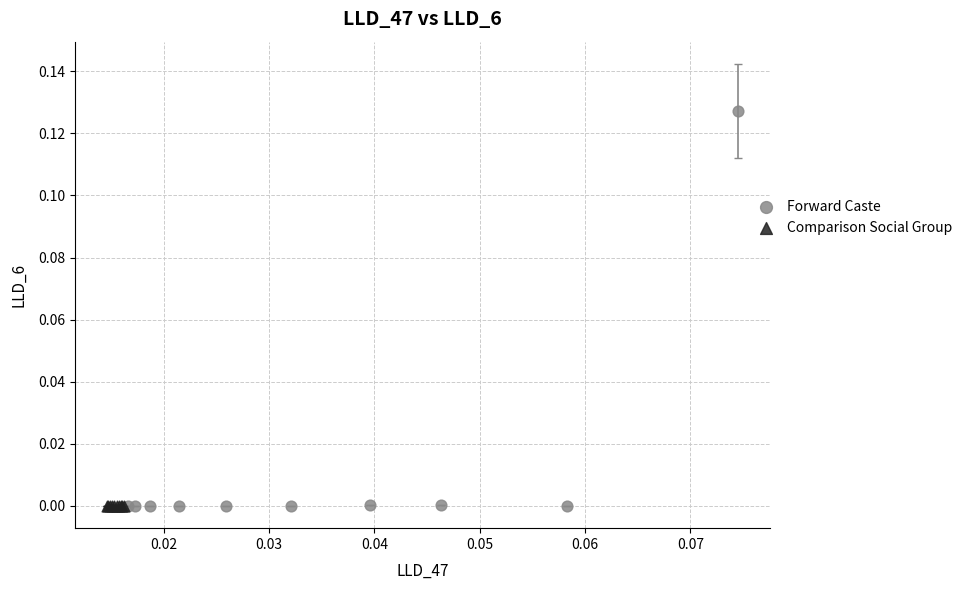

Which series reaches the maximum Y coordinate?

Forward Caste